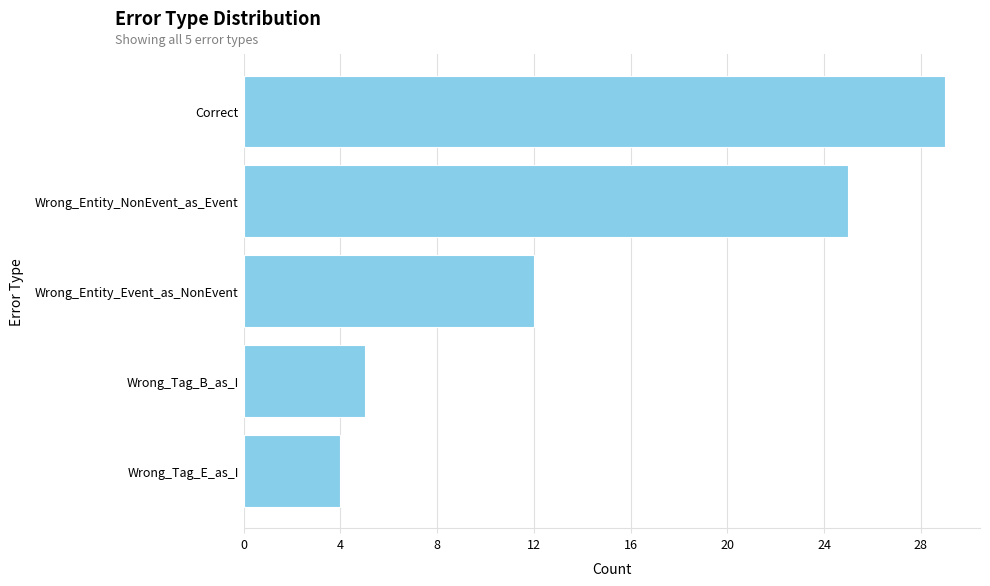

Which label corresponds to the largest value in the chart?

Correct